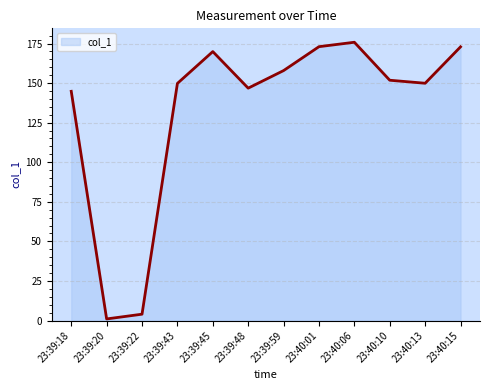

Which category has the lowest value across all series?

23:39:20